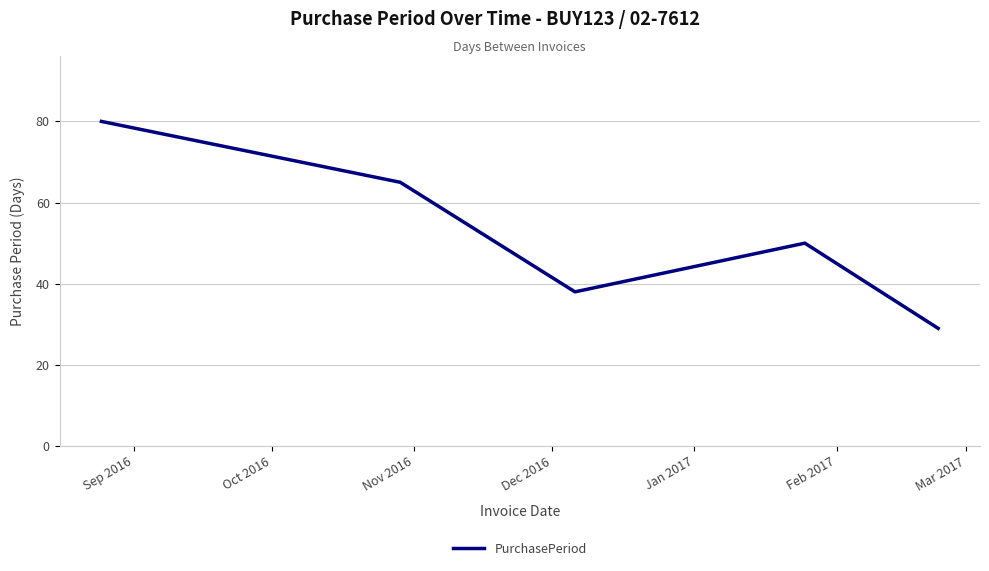

What is the smallest value displayed?

29